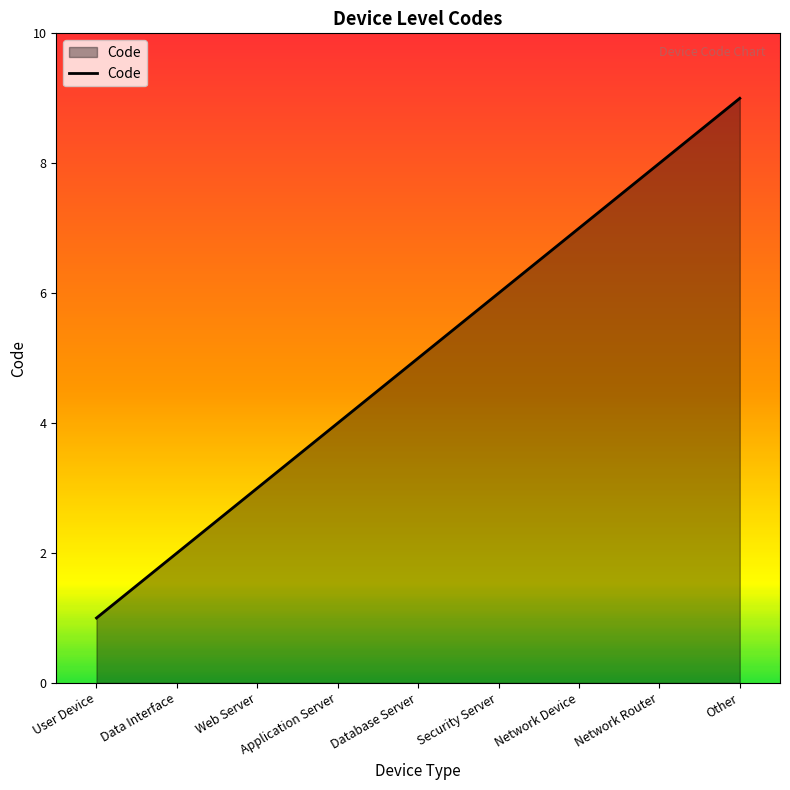

The chart shows a value of 1 at User Device. True or false?

True